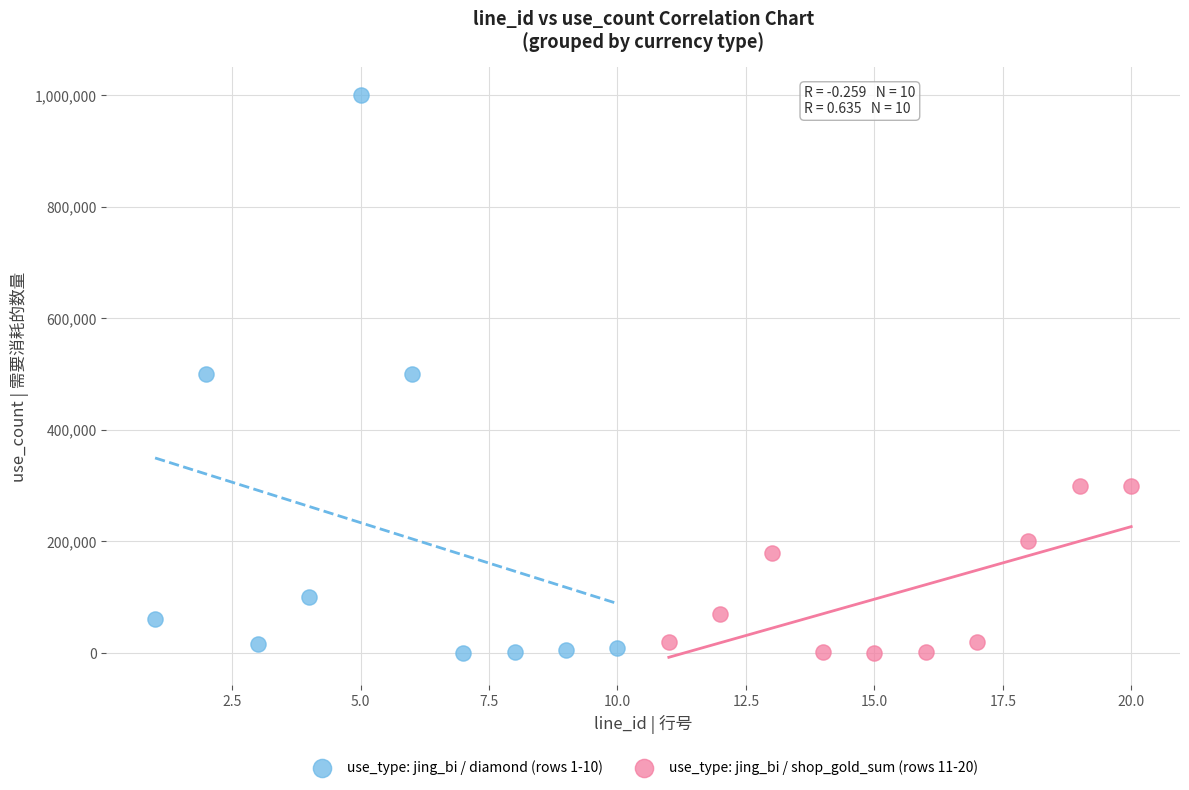

Which series has the widest spread of Y values?

use_type: jing_bi / diamond (rows 1-10)